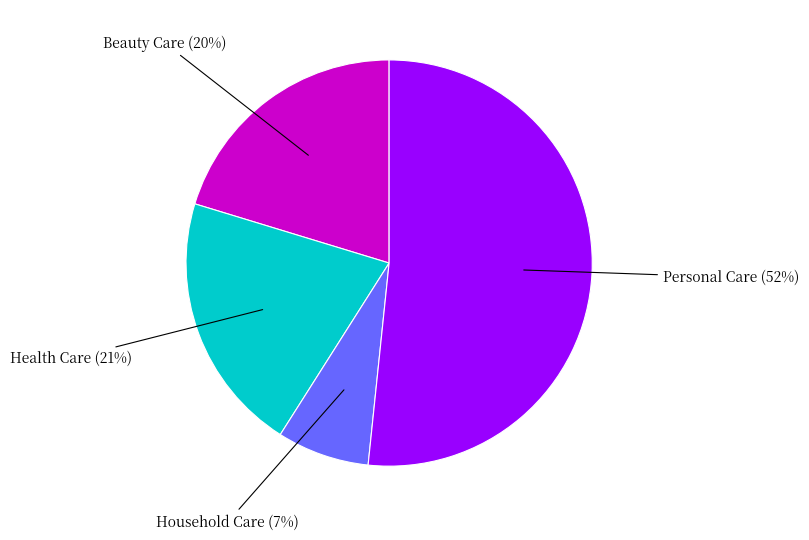

Is there a majority slice in this chart?

Yes